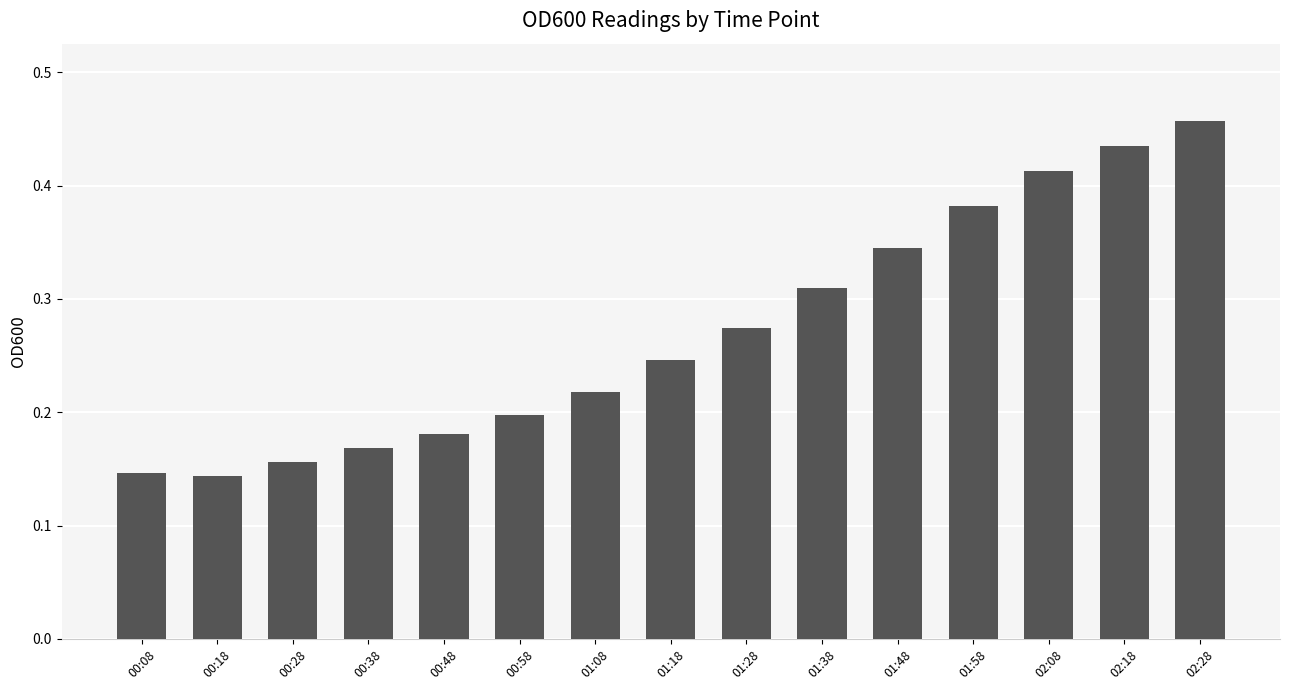

What position from the left is 01:18?

8